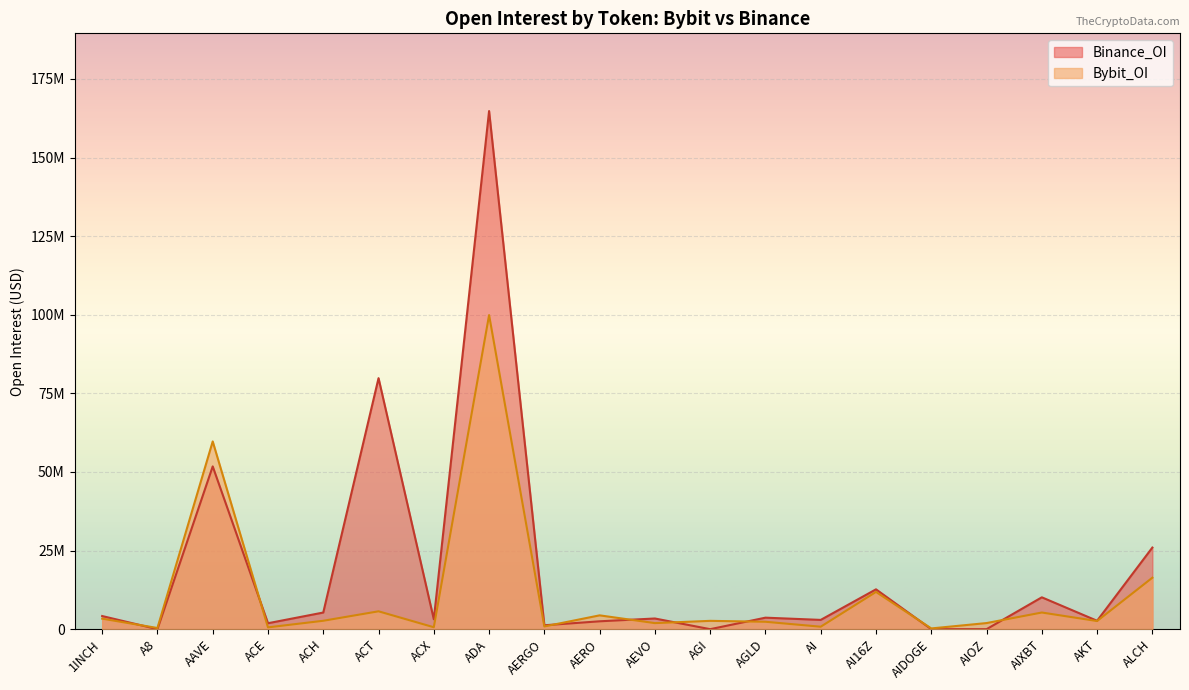

What are all the series names shown in the legend?

Binance_OI, Bybit_OI